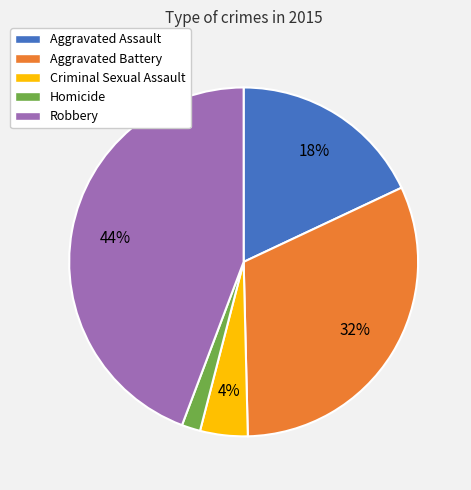

To the nearest percent, what is the difference between the Aggravated Assault and Robbery slice percentages?

26%